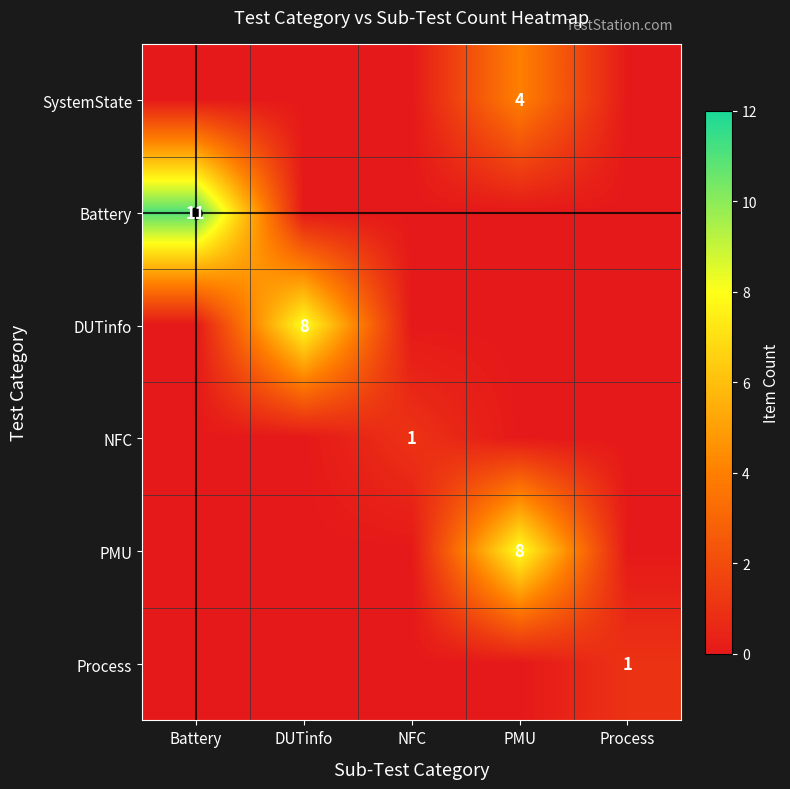

True or false: PMU has a value of 8 at PMU.

True